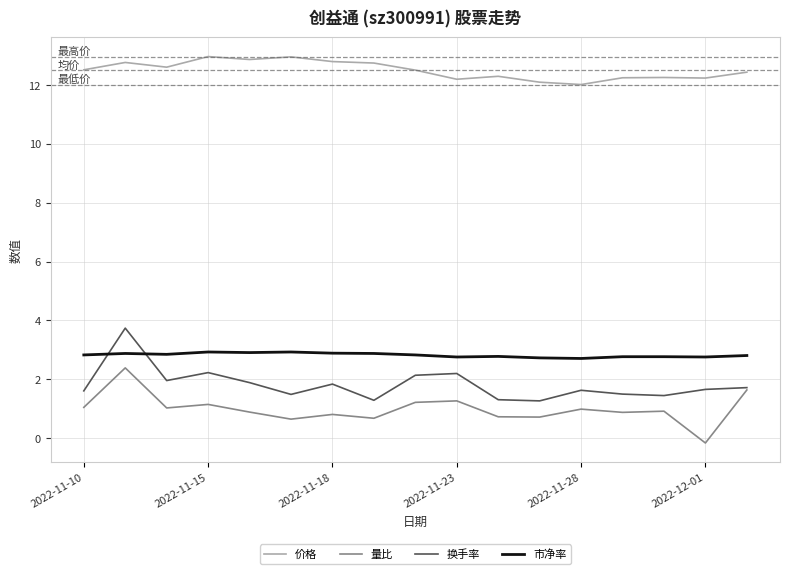

Which series ends up on top after the final intersection of 换手率 and 市净率?

市净率